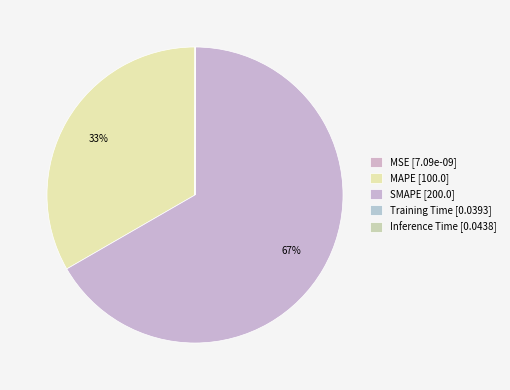

To the nearest percent, what is the average slice percentage?

20%